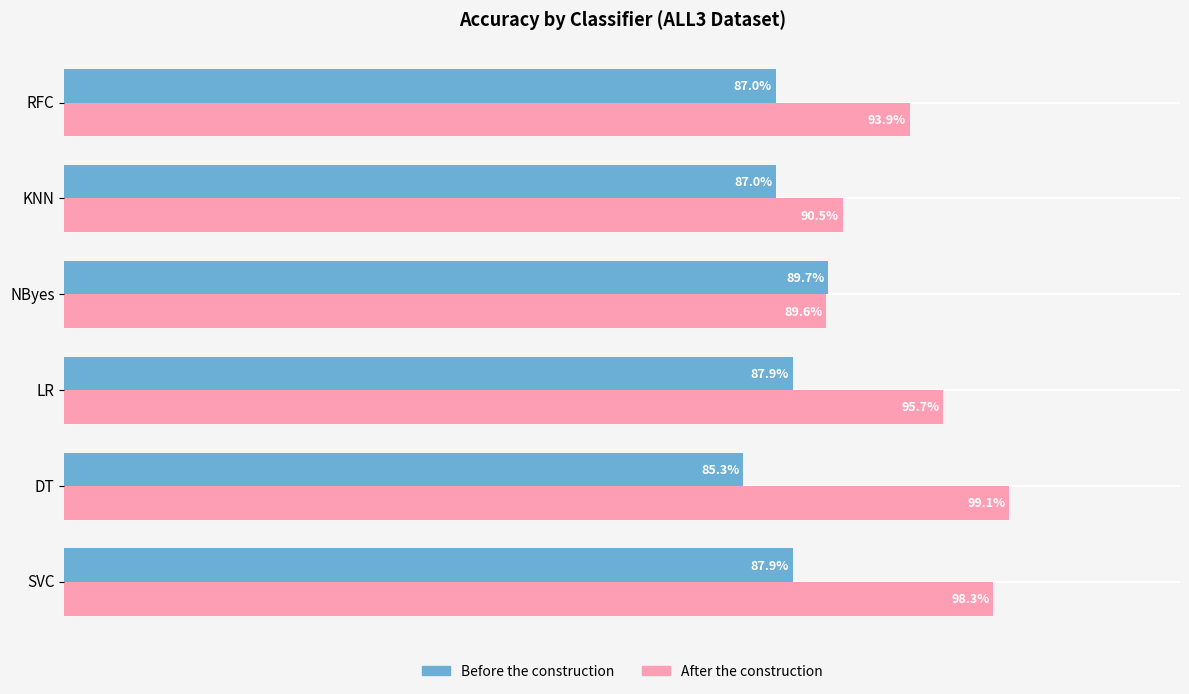

What is the average value of the Before the construction series?

0.9